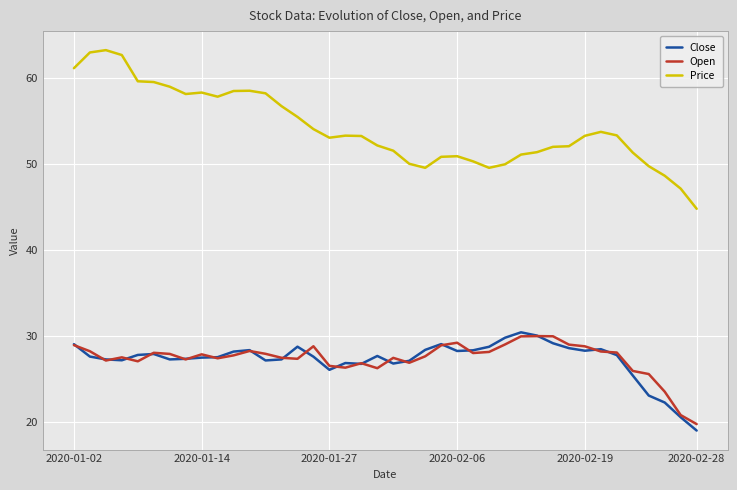

Which series has the largest total across all categories?

Price